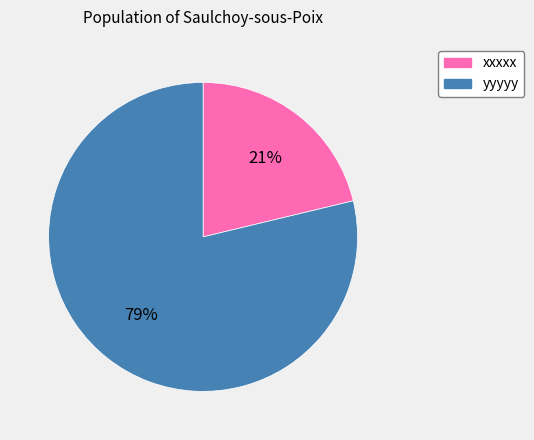

How many segments does this pie chart have?

2